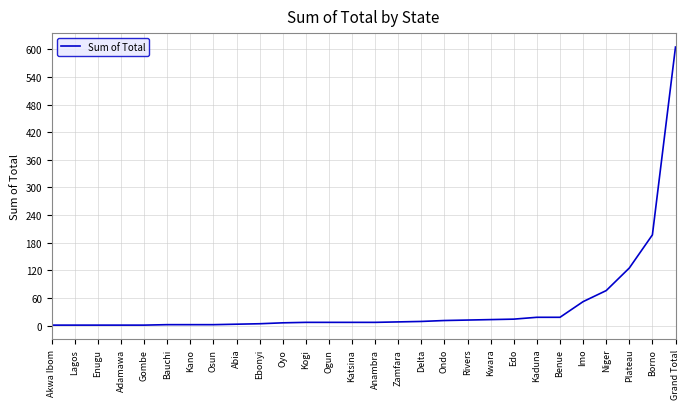

At which category does the chart reach its peak across all series?

Grand Total